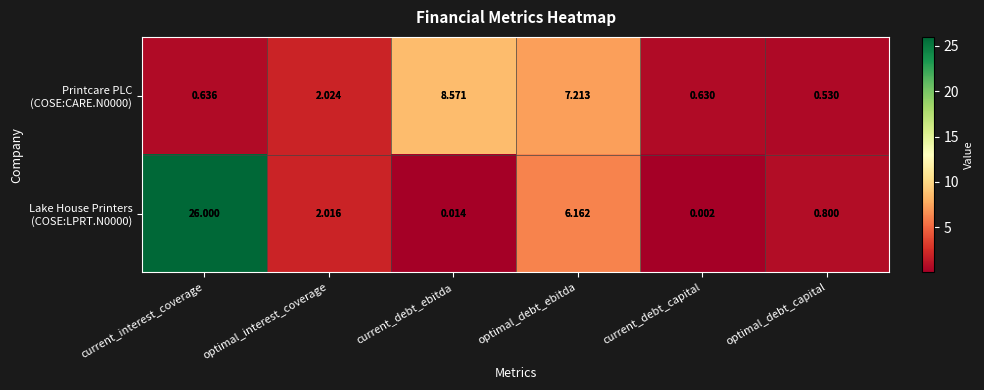

Which category has the lowest value across all series?

current_debt_capital